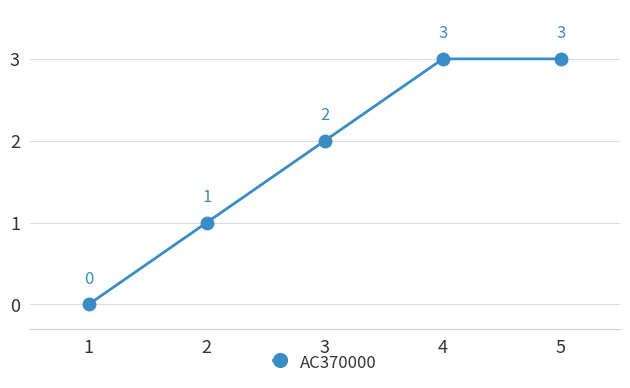

True or false: there are more than 2 points higher than both neighbors.

False